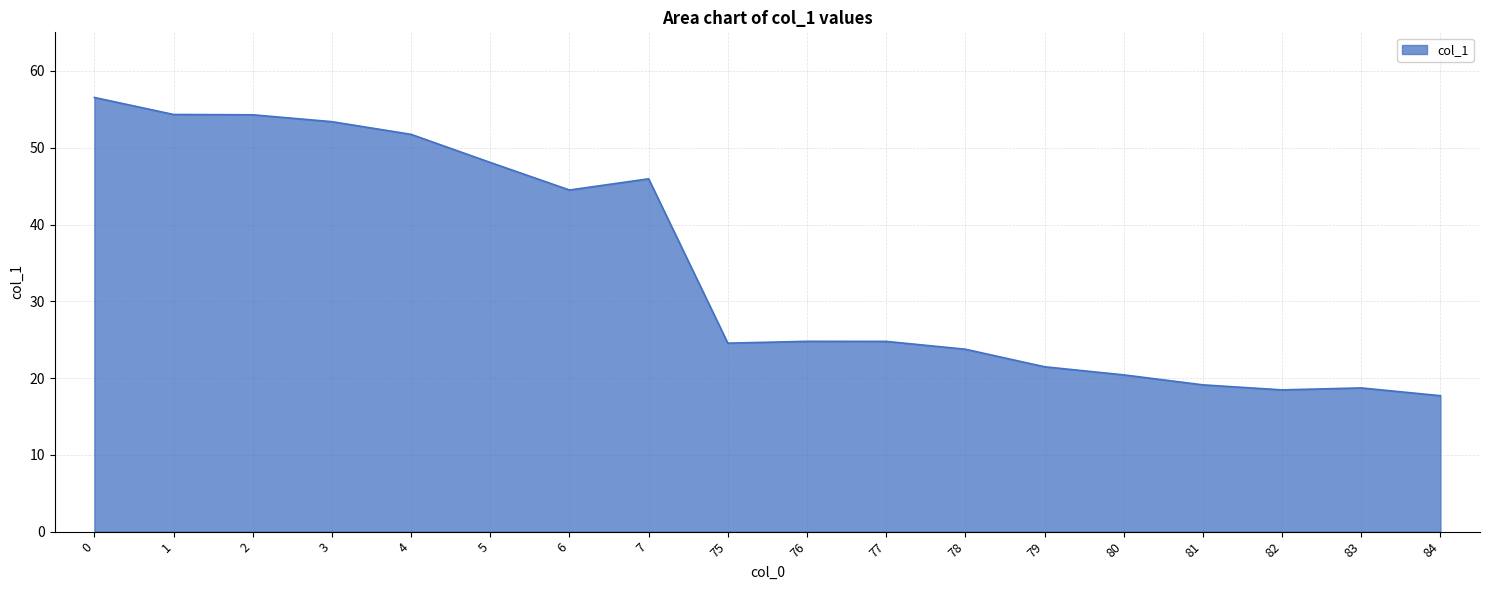

What is the average value?

34.6